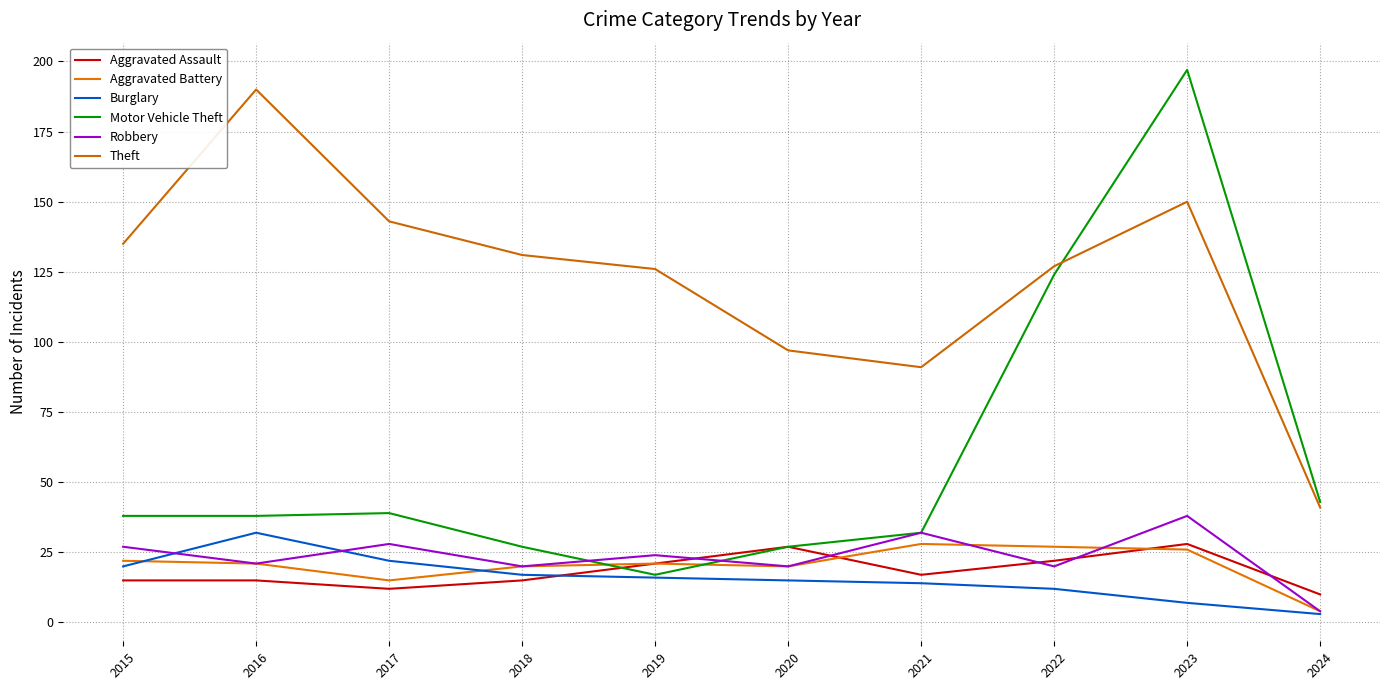

Between 2018 and 2016, which is larger?

2018